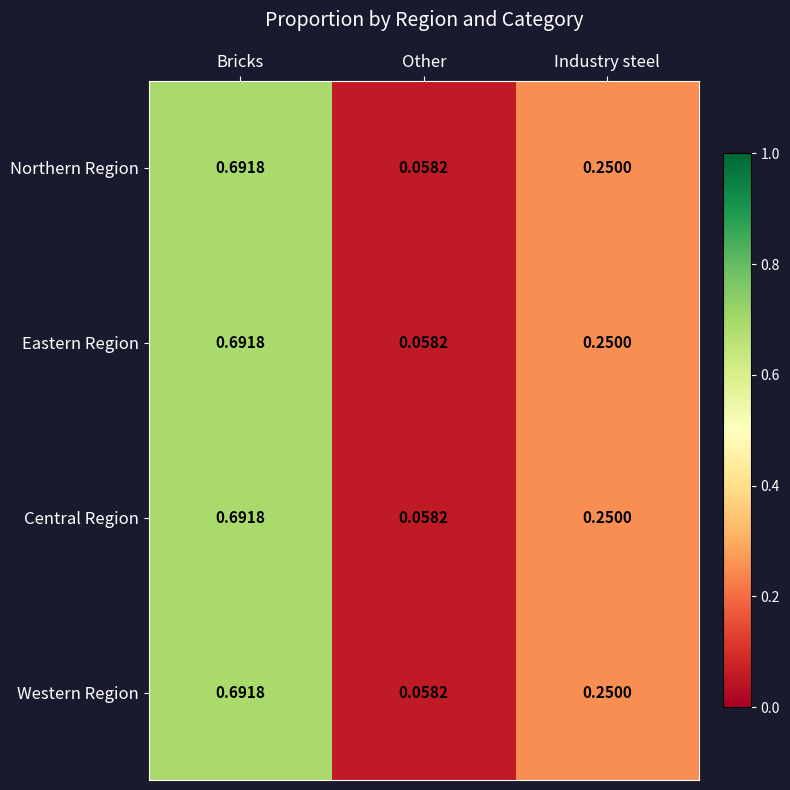

At which category does the chart reach its peak across all series?

Bricks